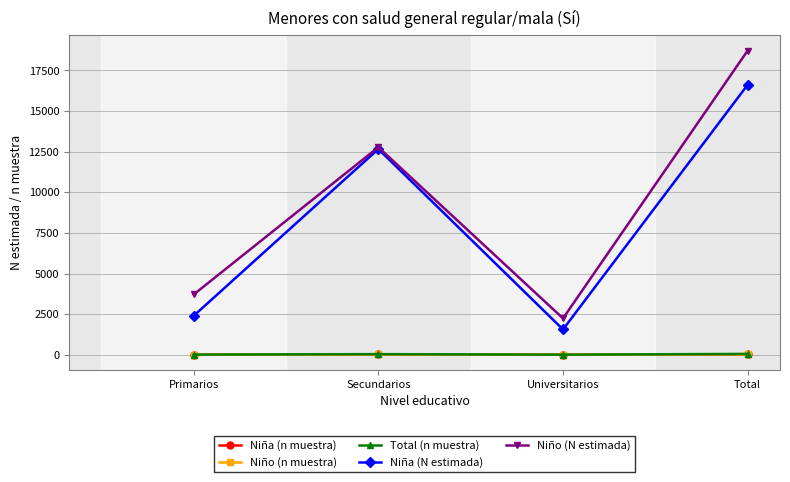

Which series has the largest range (max minus min)?

Niño (N estimada)